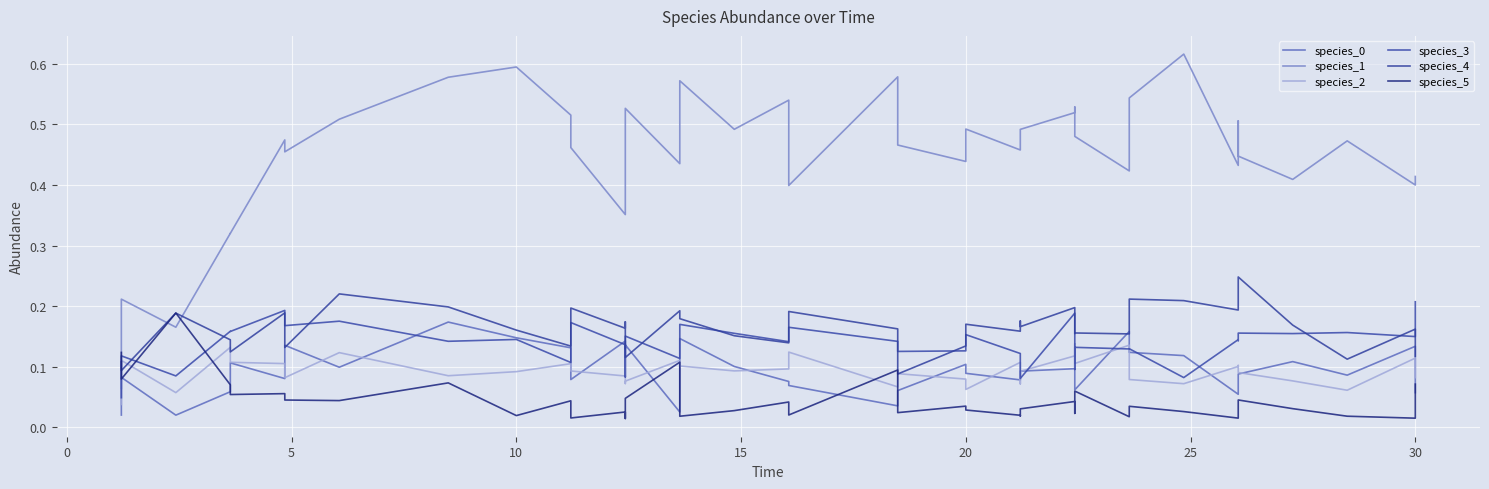

List the series in order of their peak value, highest first.

species_1, species_4, species_3, species_5, species_0, species_2